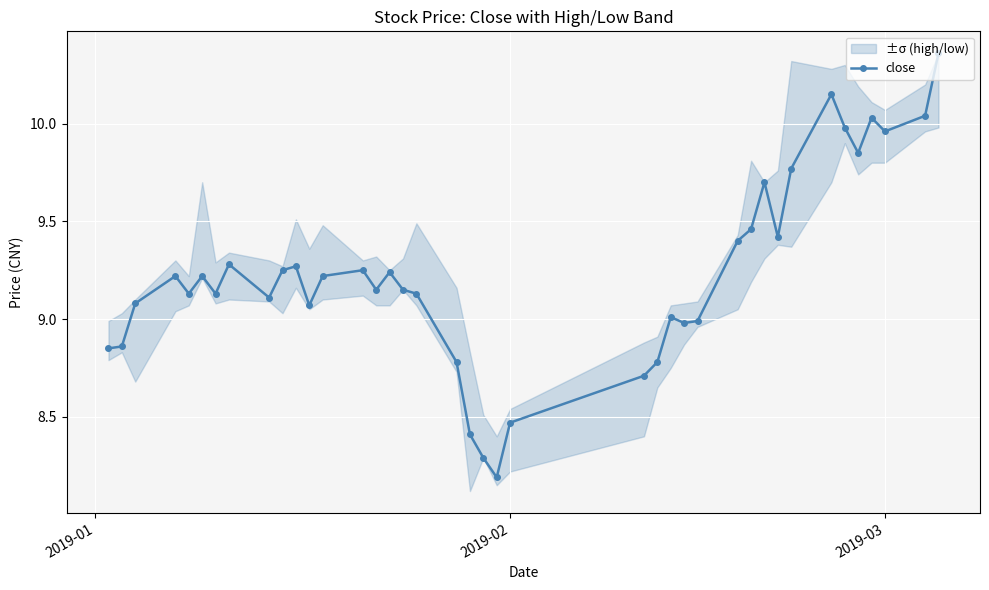

True or false: close has more than 0 points higher than both neighbors.

True